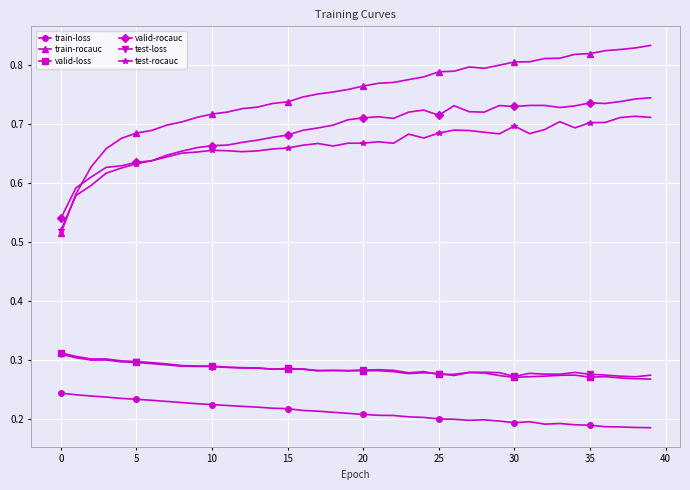

In valid-rocauc, how many points are higher than both neighbors (excluding endpoints)?

6